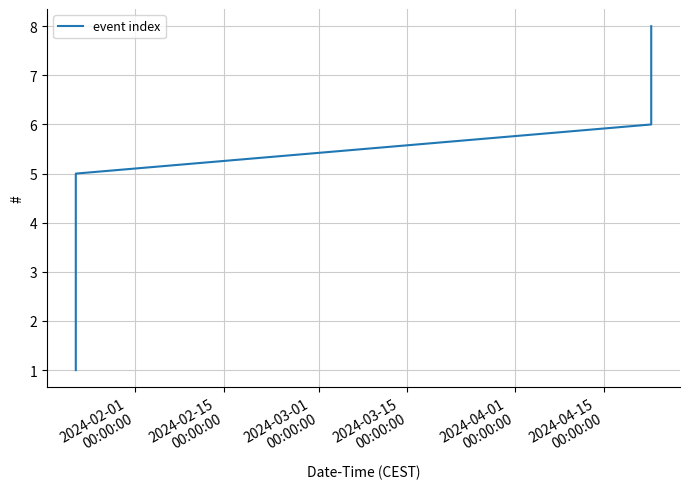

Reading left to right, list all the values displayed in this chart.

1	2	3	4	5	6	7	8